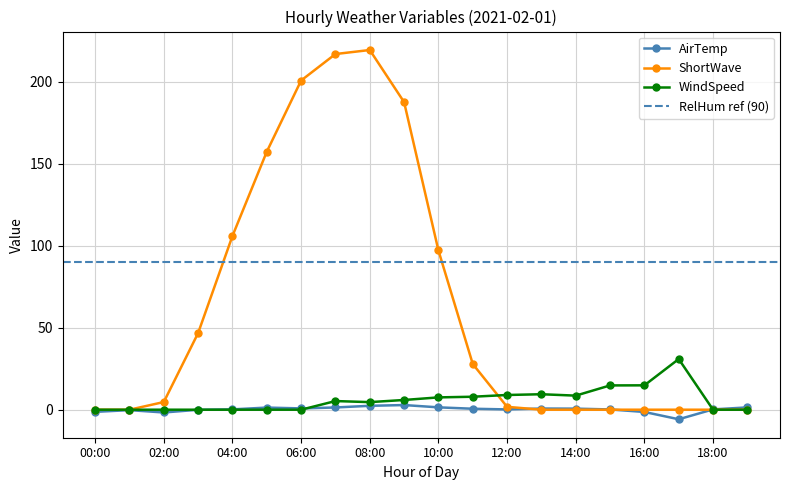

Reading left to right, list all the values displayed in this chart.

AirTemp: 00:00=-1.3	01:00=-0.3	02:00=-1.7	03:00=-0.0	04:00=0.2	05:00=1.3	06:00=0.8	07:00=1.4	08:00=2.4	09:00=2.8	10:00=1.4	11:00=0.6	12:00=0.2	13:00=0.7	14:00=0.7	15:00=0.2	16:00=-1.4	17:00=-5.8	18:00=0.2	19:00=1.4
WindSpeed: 00:00=0.0	01:00=0.0	02:00=0.0	03:00=0.0	04:00=0.0	05:00=0.0	06:00=0.0	07:00=5.3	08:00=4.6	09:00=5.9	10:00=7.5	11:00=7.9	12:00=9.0	13:00=9.4	14:00=8.6	15:00=14.8	16:00=14.9	17:00=30.9	18:00=0.0	19:00=0.0
ShortWave: 00:00=0.0	01:00=0.0	02:00=4.7	03:00=46.8	04:00=106.0	05:00=157.4	06:00=200.9	07:00=217.0	08:00=219.5	09:00=187.7	10:00=97.2	11:00=27.9	12:00=1.8	13:00=0.0	14:00=0.0	15:00=0.0	16:00=0.0	17:00=0.0	18:00=0.0	19:00=0.0